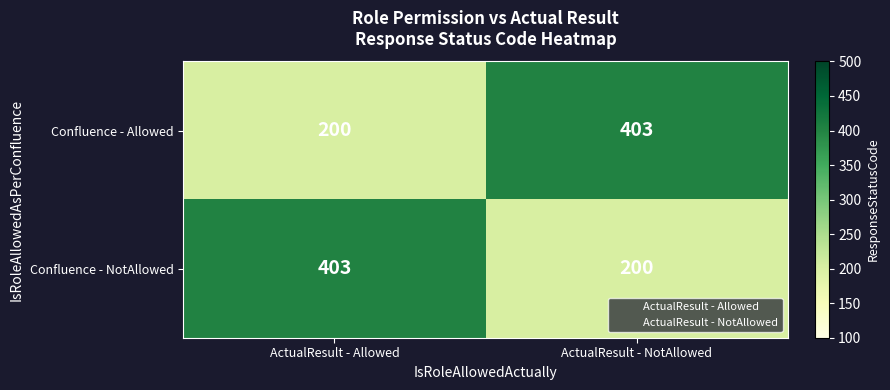

What is the minimum value shown in the chart?

200